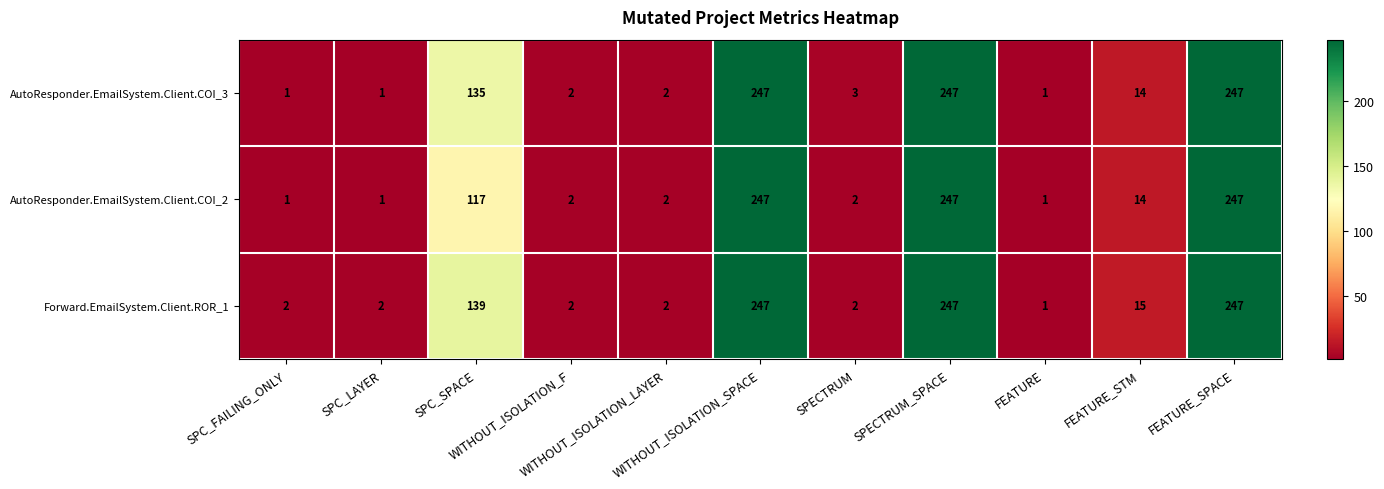

What is the highest value of the Forward.EmailSystem.Client.ROR_1 series?

247